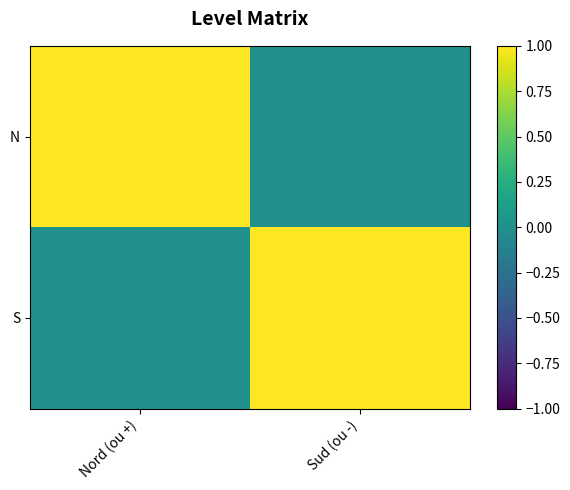

Count the number of categories in the chart.

2